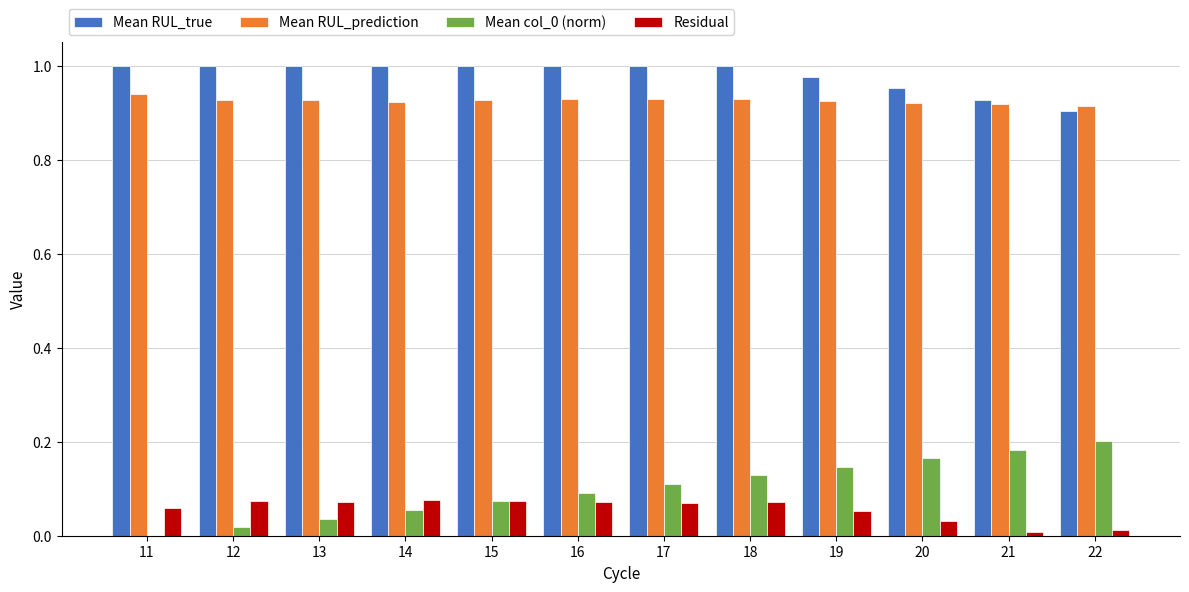

Which series has the largest total across all categories?

Mean RUL_true